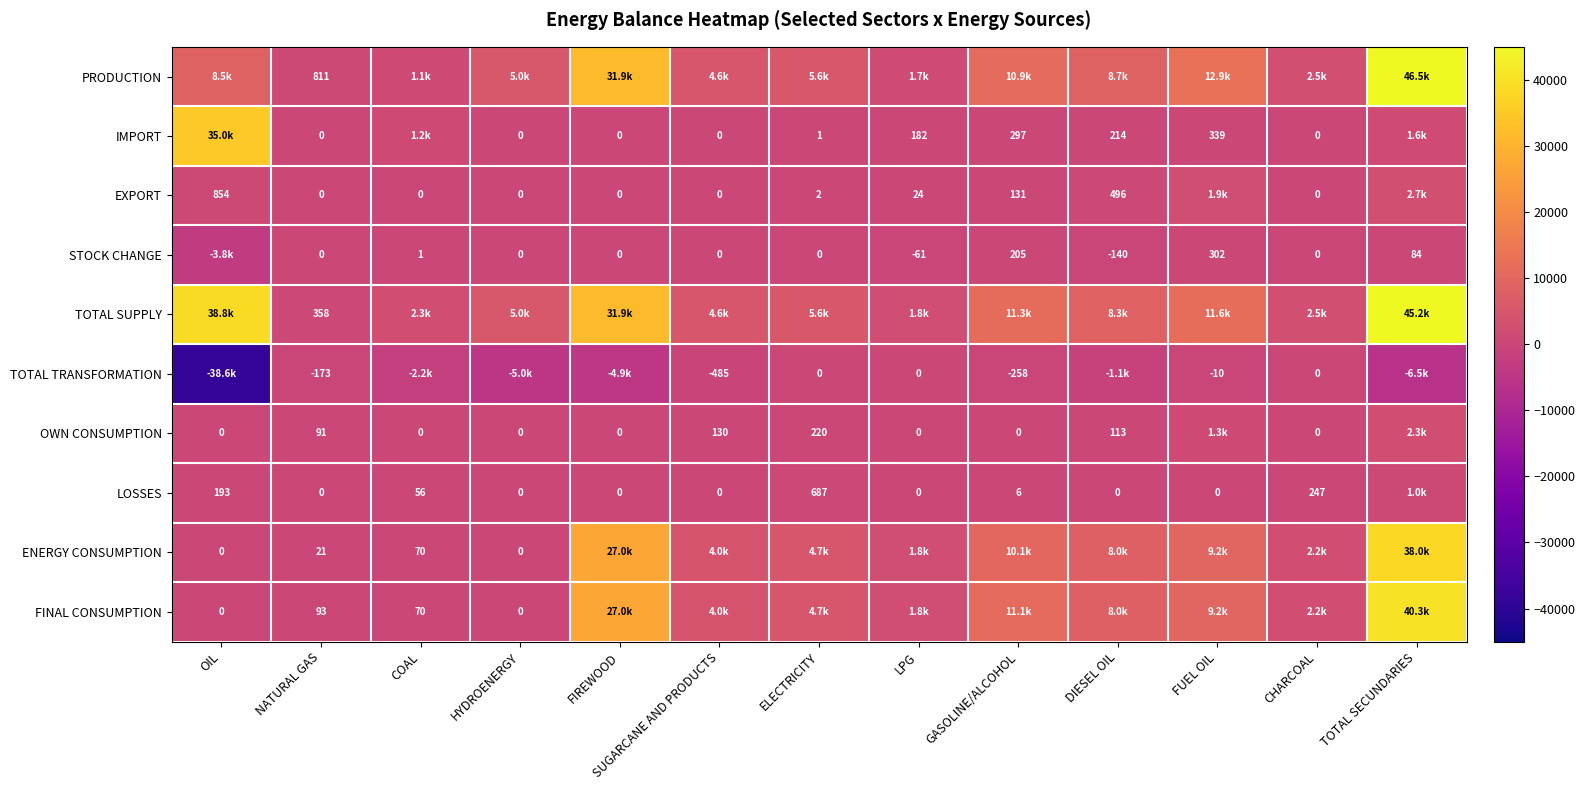

Which series has the largest total across all categories?

TOTAL SUPPLY